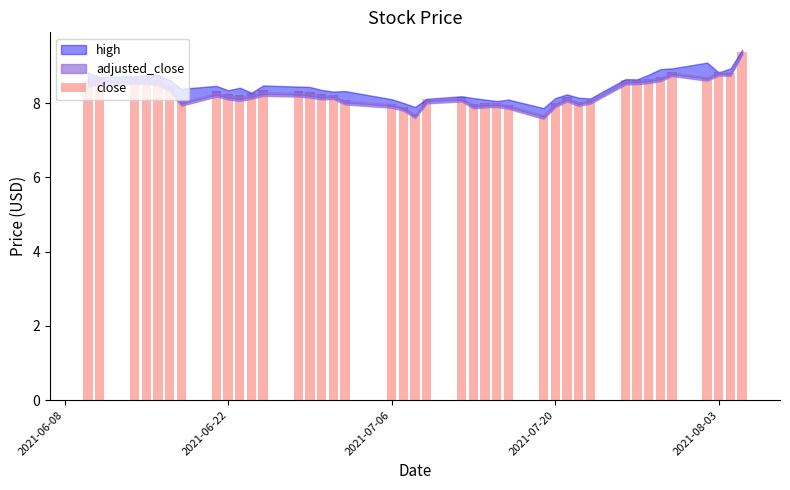

What is the value of the 39th bar from the left?

8.8